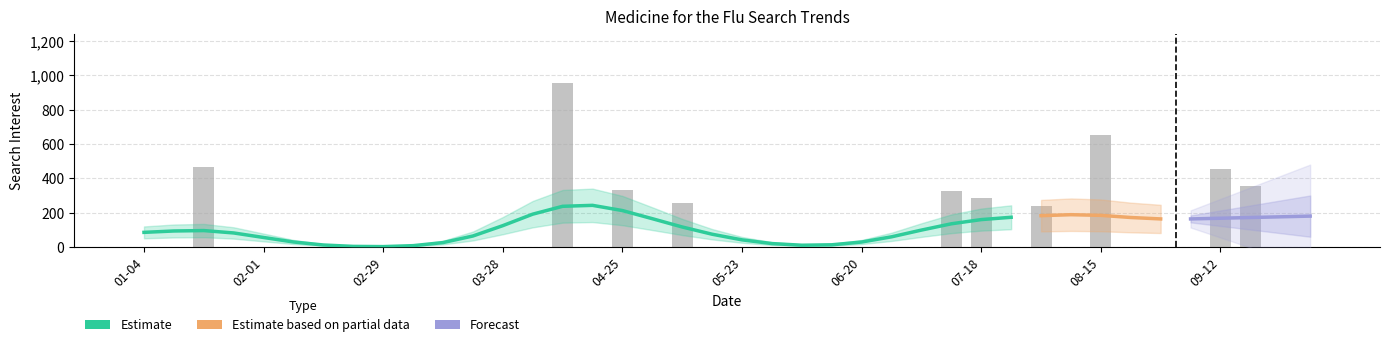

What is the difference between the maximum and minimum values?

956.1